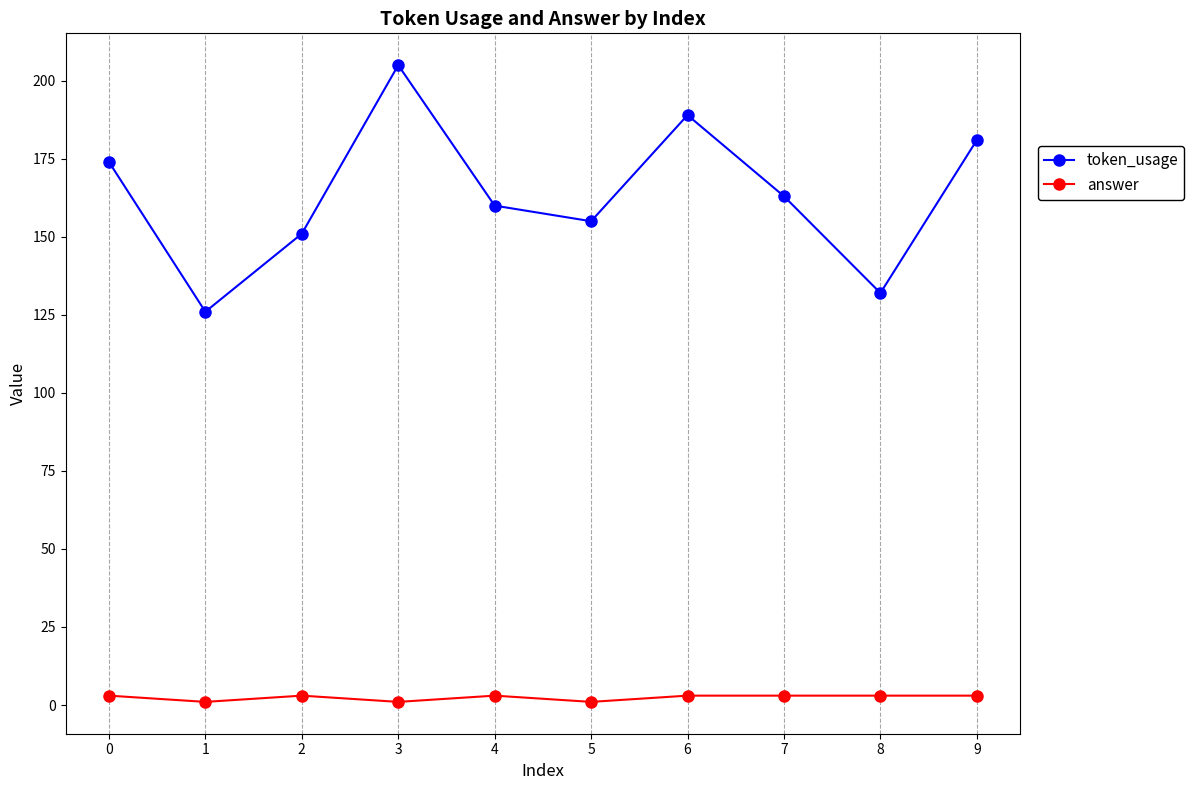

In token_usage, how many points are lower than both neighbors (excluding endpoints)?

3